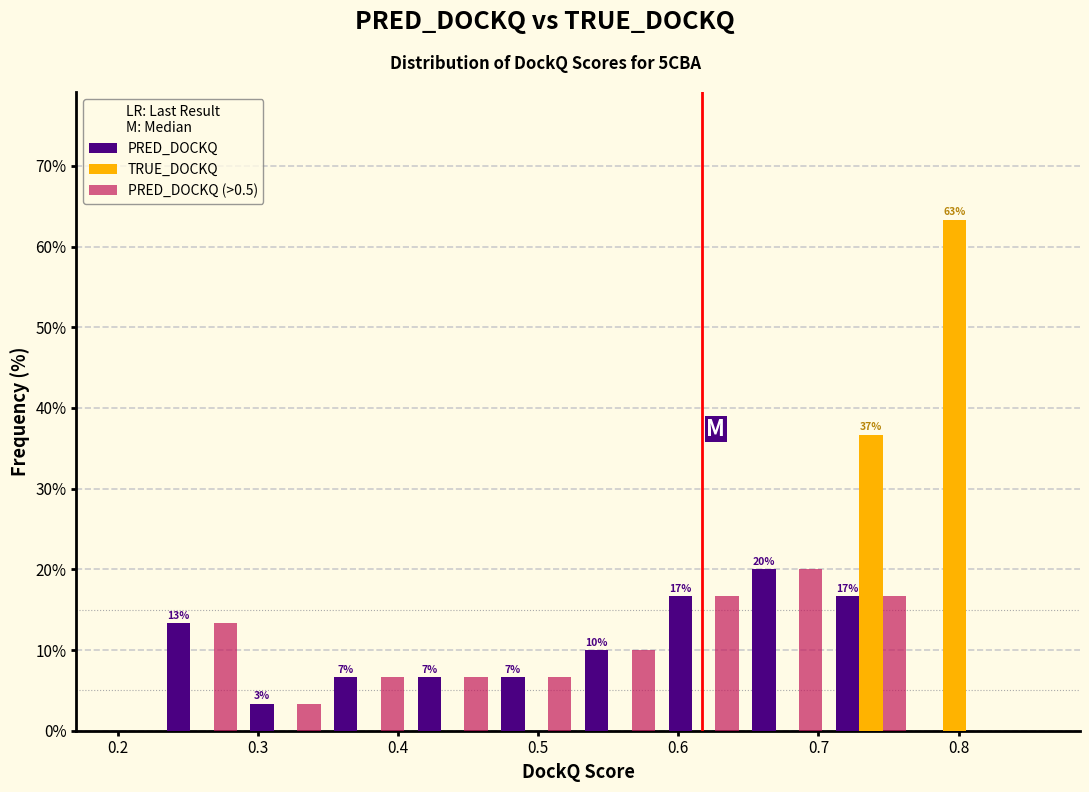

In the TRUE_DOCKQ series, which range on the x-axis has the tallest bar?

0.77 to 0.83